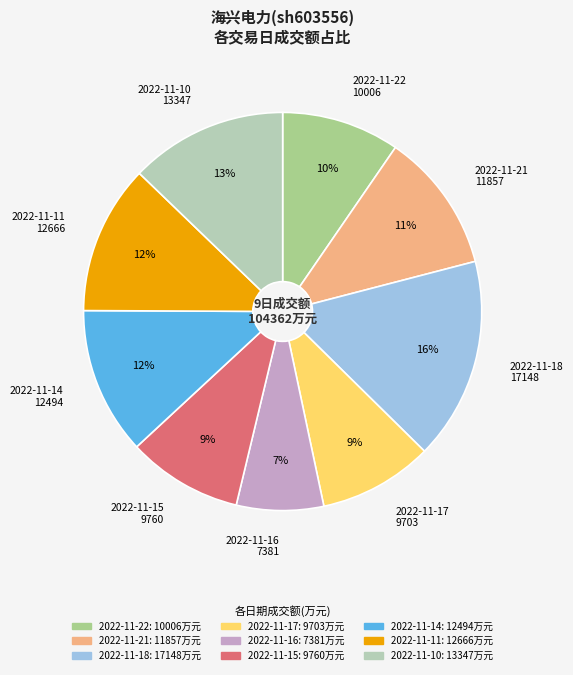

Between 2022-11-15 and 2022-11-18, which is larger?

2022-11-18